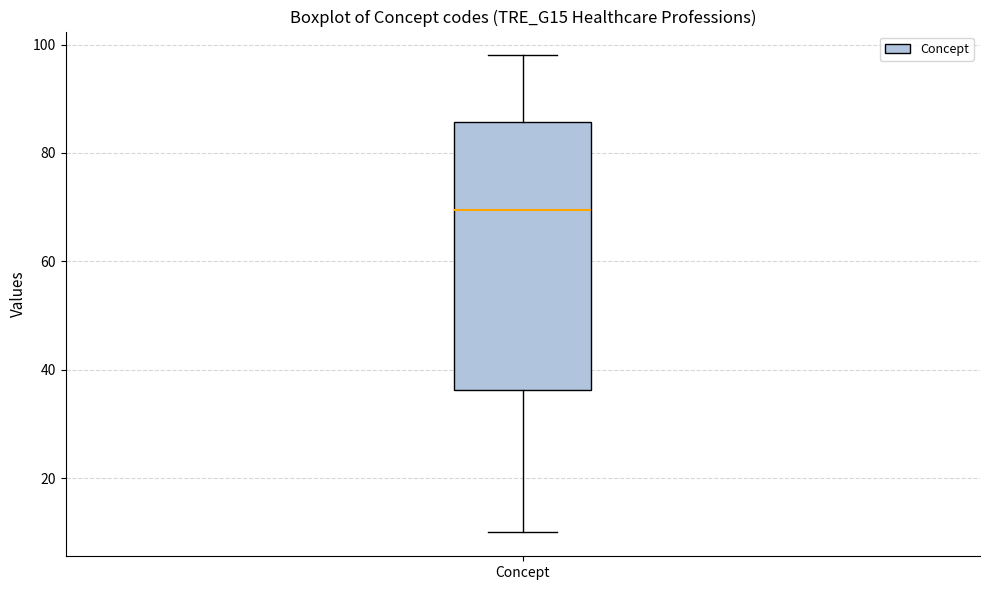

Where does the lower whisker of the box for Concept end on the y-axis? The values are not printed on the chart, so give them approximately, as read against the axis.

10